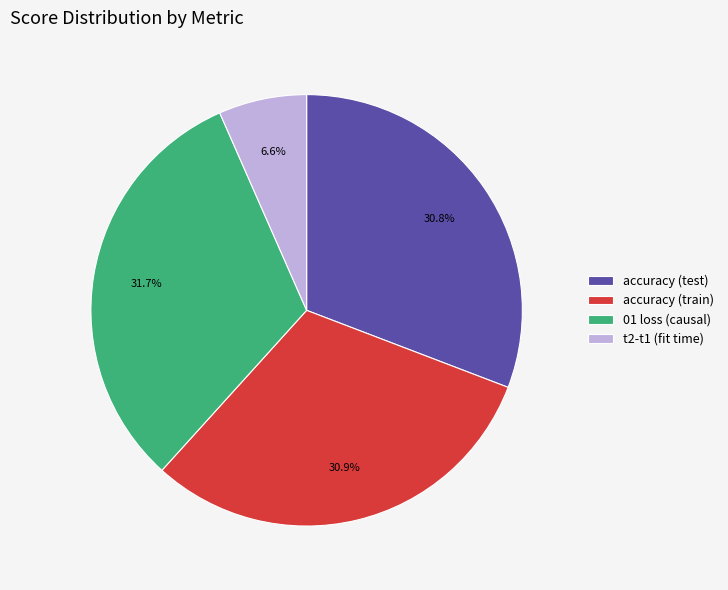

Which has a higher value, accuracy (test) or 01 loss (causal)?

01 loss (causal)